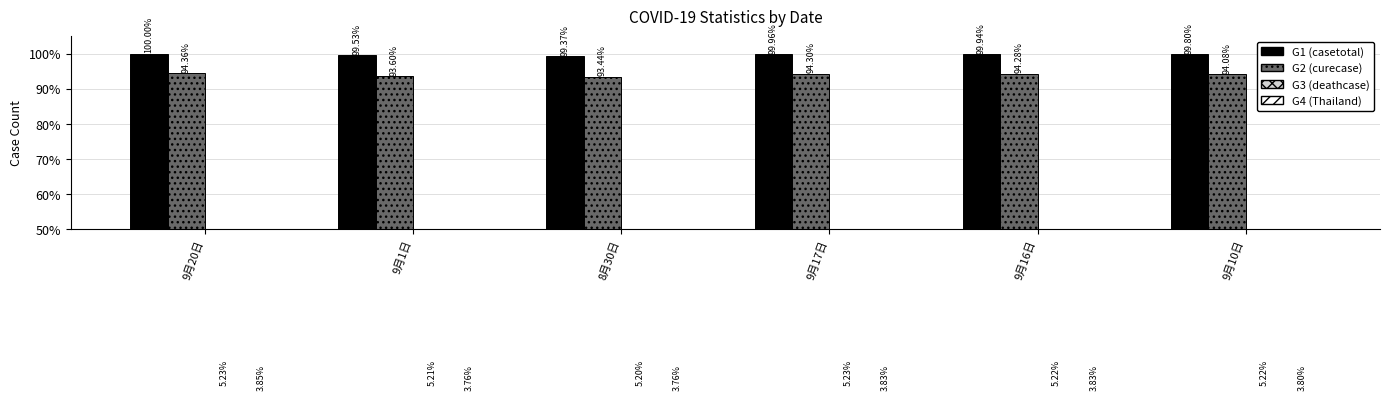

What is the label of the 3rd bar from the left?

8月30日